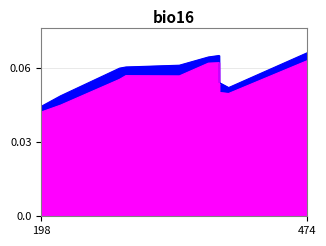

What is the total value across all series at 341.808?

0.1